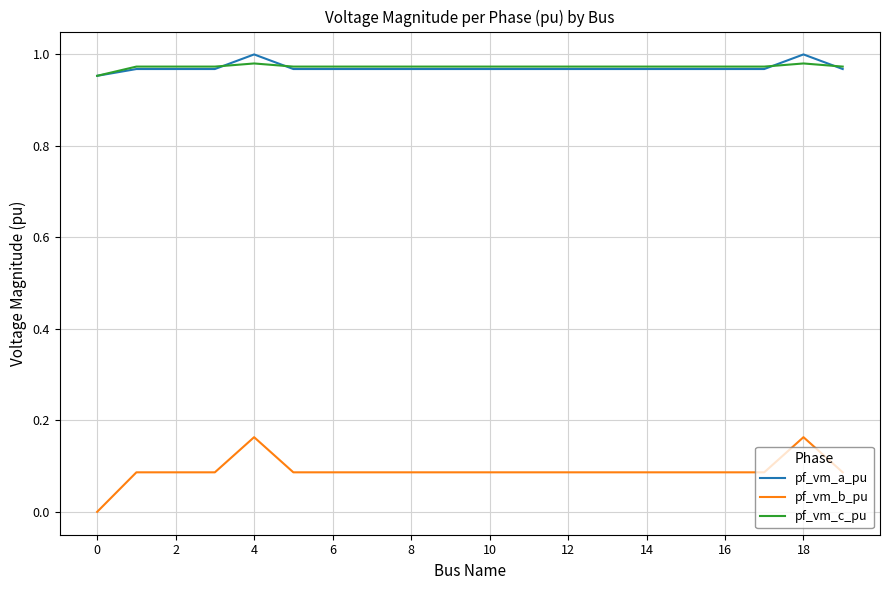

True or false: pf_vm_b_pu and pf_vm_a_pu cross at least once.

False